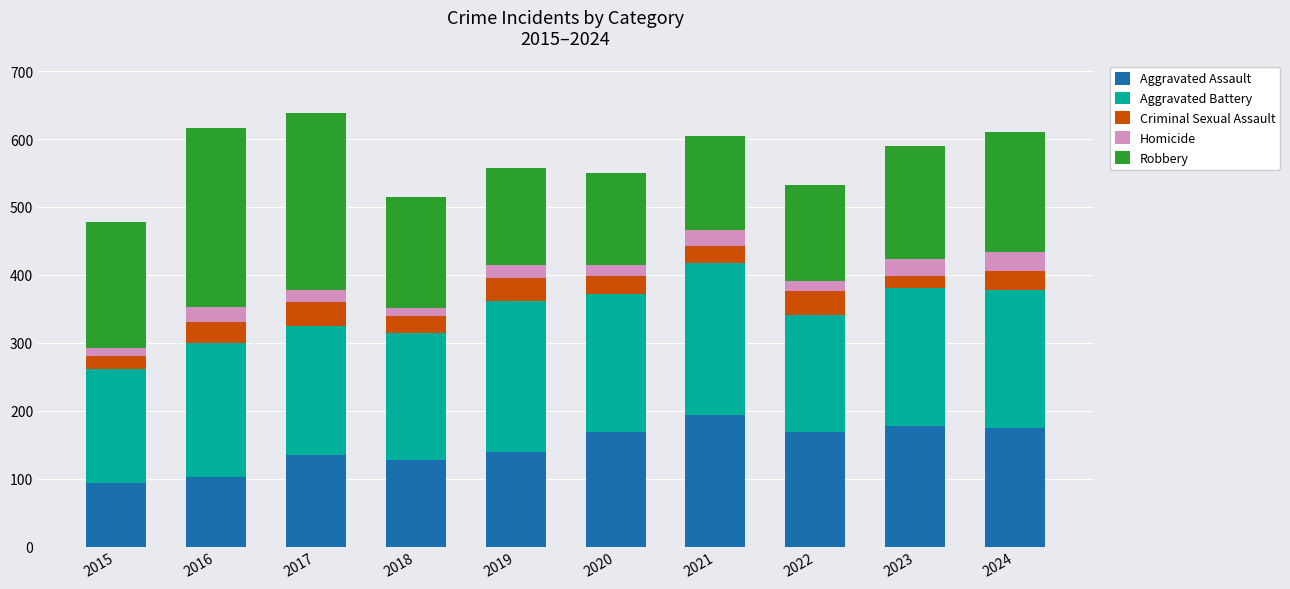

True or false: Aggravated Assault has a value of 36 at 2023.

False